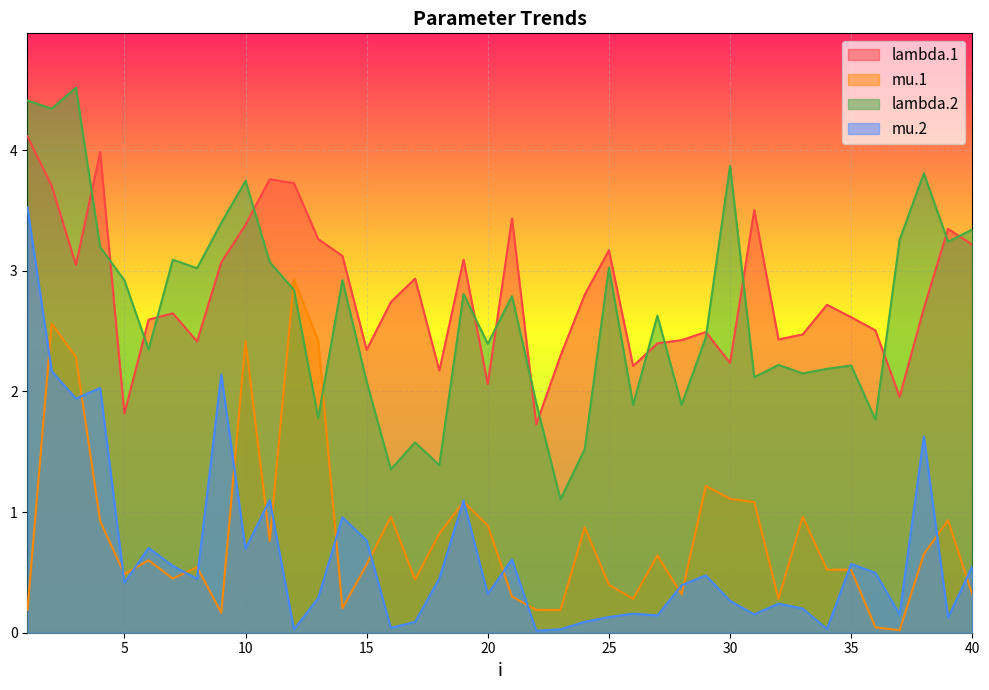

Which category has the highest value across all series?

3